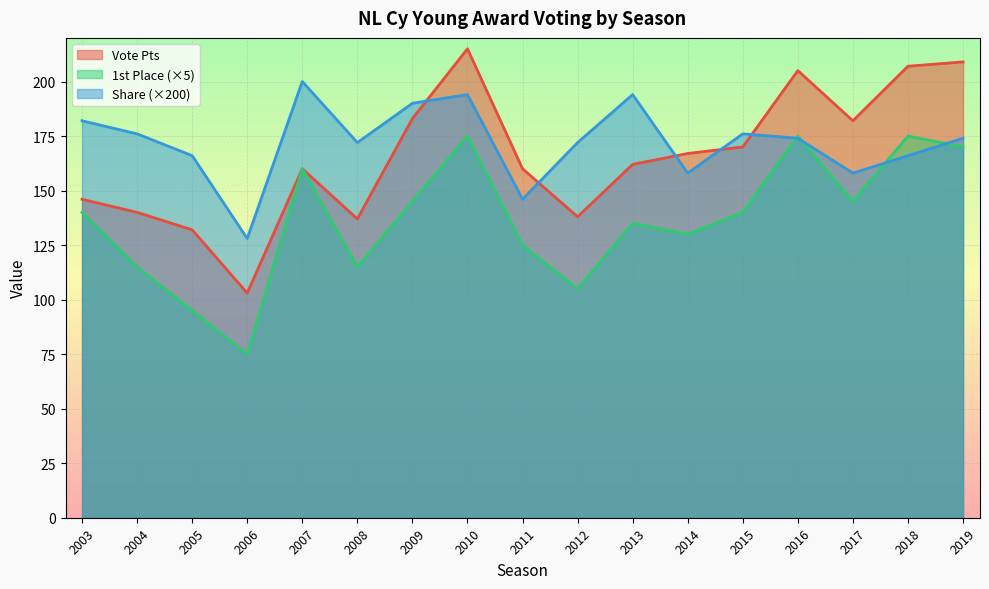

In 1st Place, how many points are lower than both neighbors (excluding endpoints)?

5